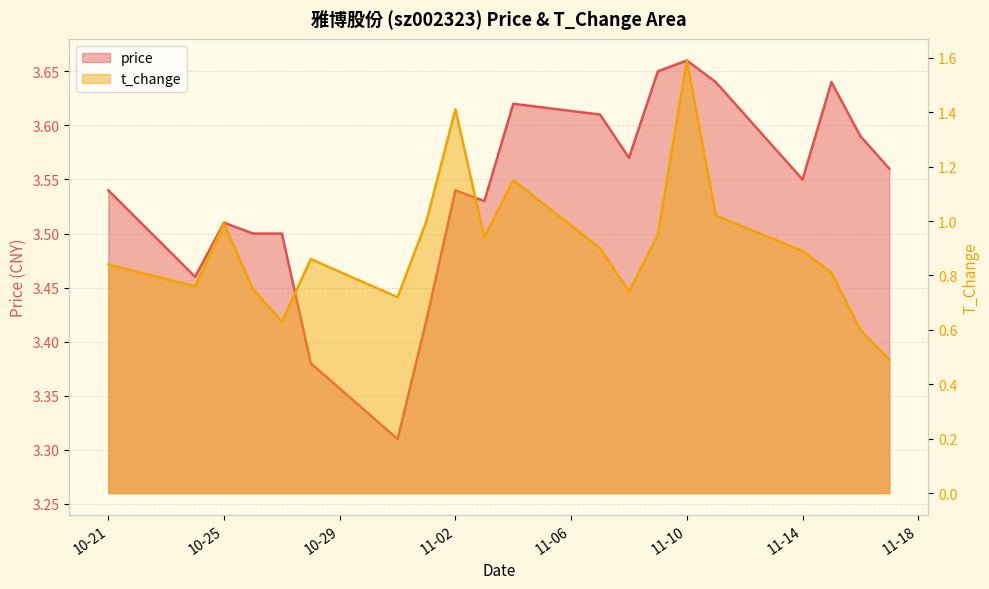

How many distinct data groups are displayed?

2